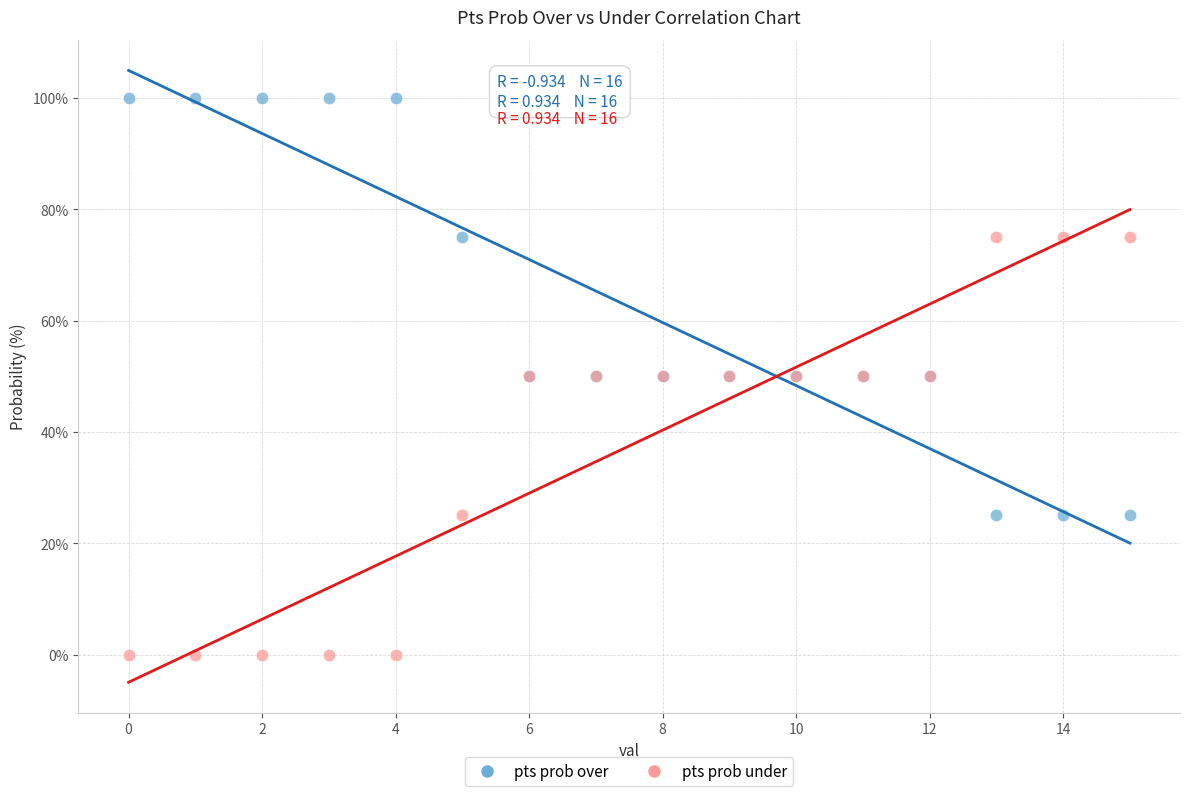

Which series contains the highest Y value?

pts prob over